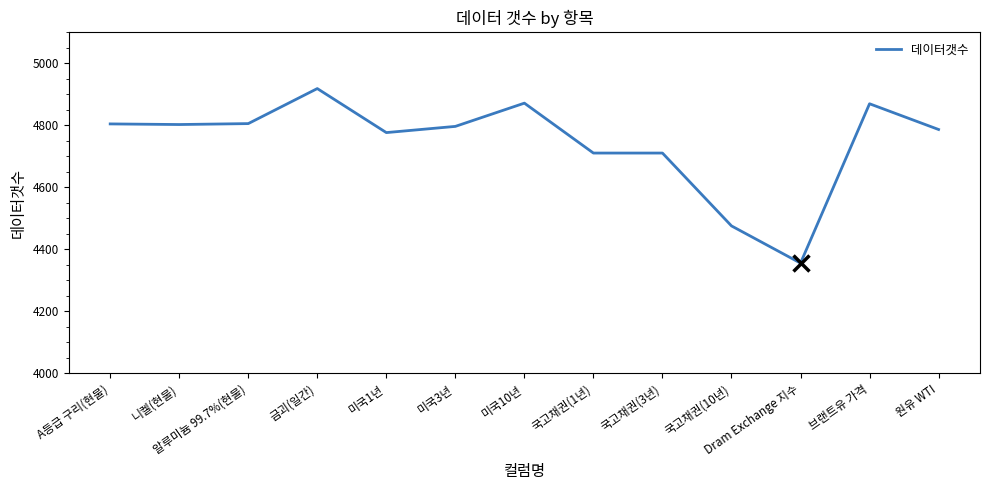

What value does the data have at 국고채권(10년), to the nearest 10?

4480